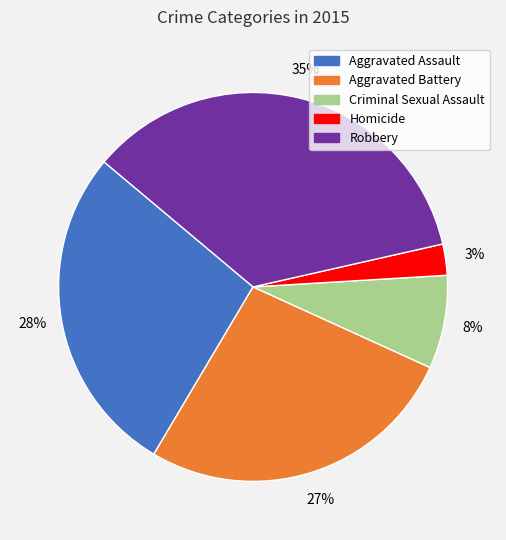

Which has a higher value, Robbery or Aggravated Battery?

Robbery